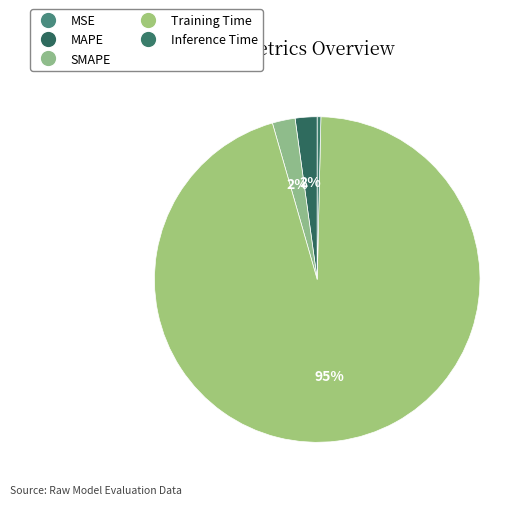

Is it true that MAPE is 2% of the pie?

True